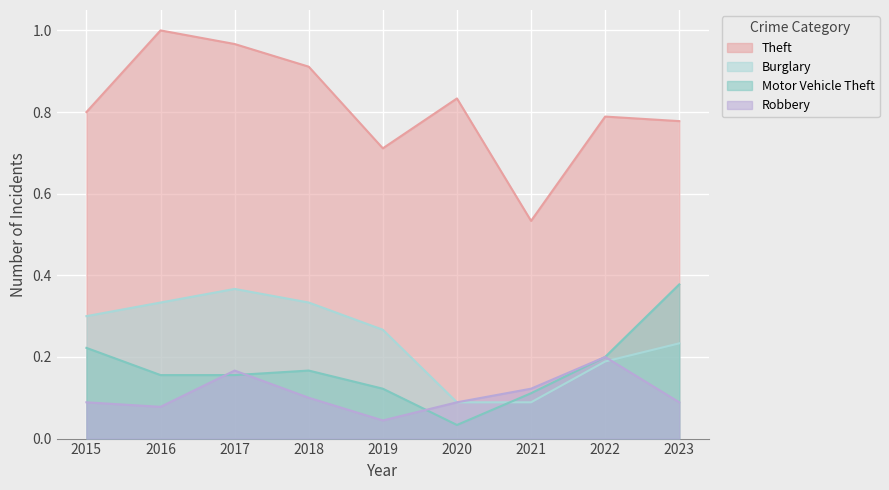

The Motor Vehicle Theft series shows 0.3 at 2018. True or false?

False